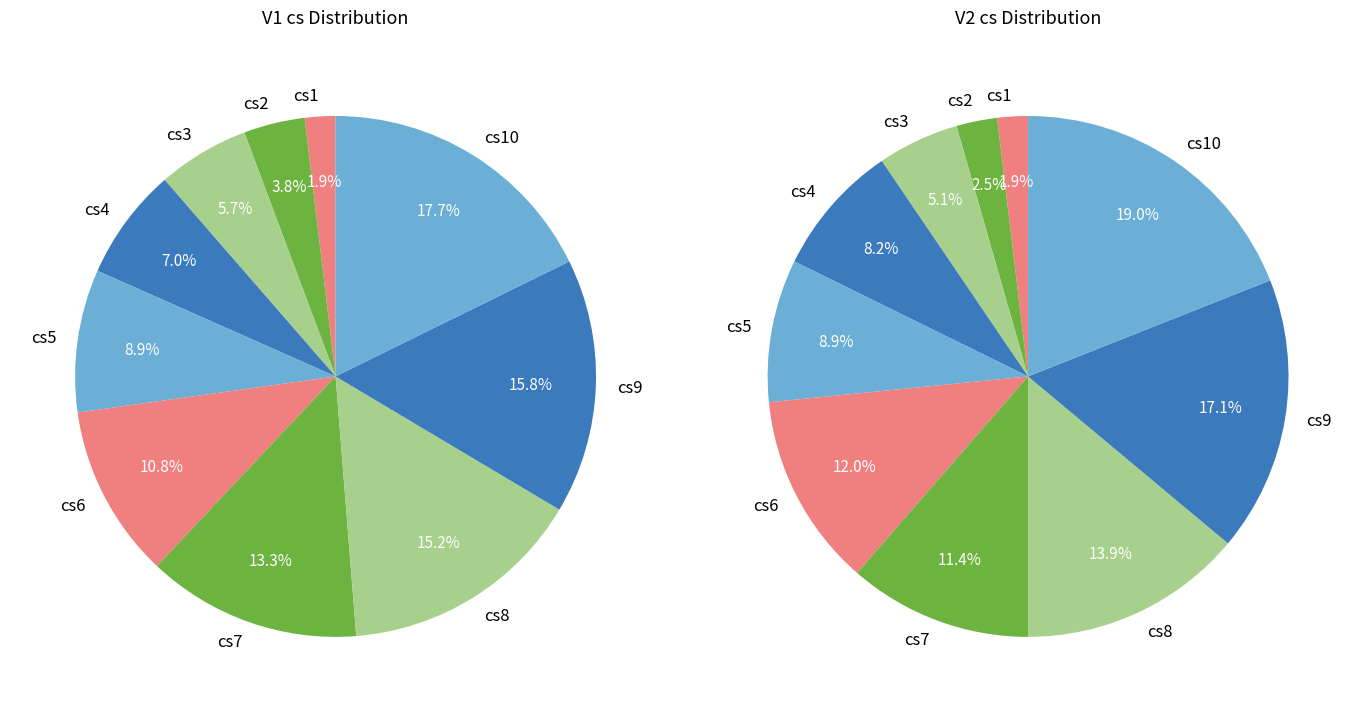

True or false: cs2 accounts for 3% of the total.

True